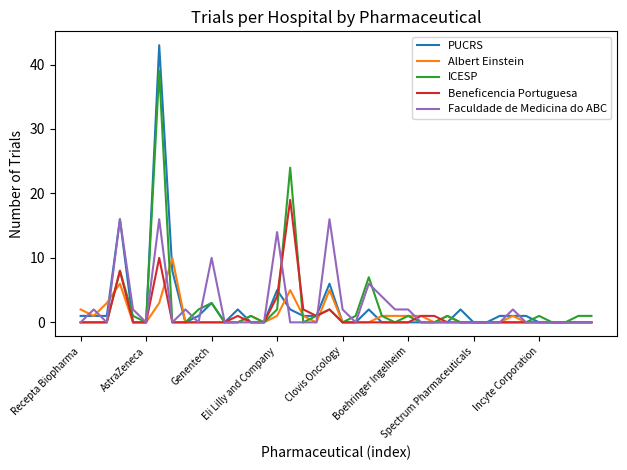

What is the difference between the maximum and minimum values in the PUCRS series?

43